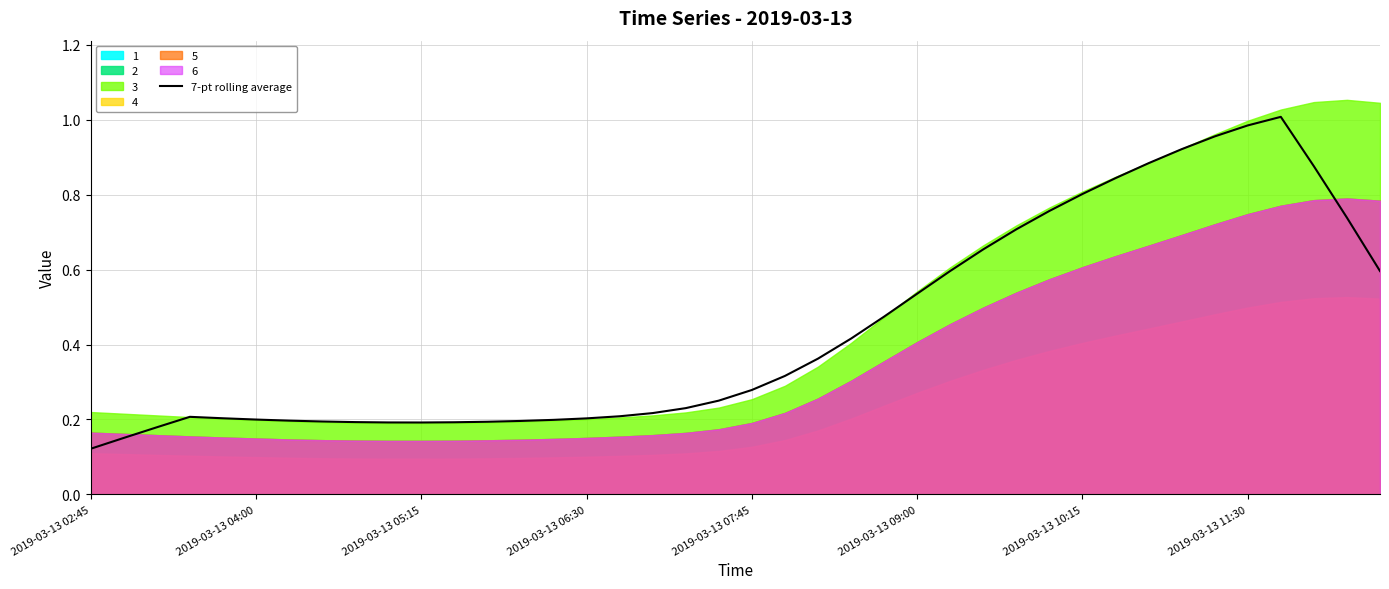

Where is 7-pt rolling average nearest to the value 0?

2019-03-13 02:45